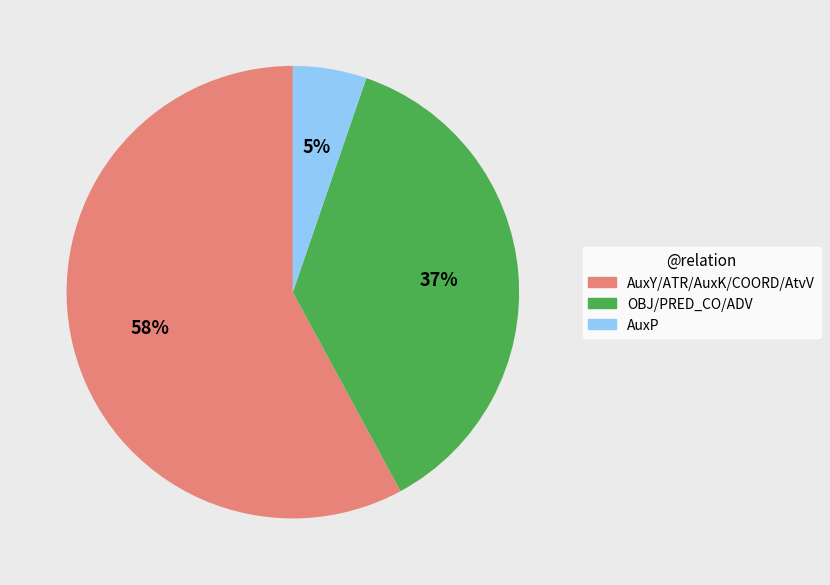

Between AuxY/ATR/AuxK/COORD/AtvV and OBJ/PRED_CO/ADV, which is larger?

AuxY/ATR/AuxK/COORD/AtvV